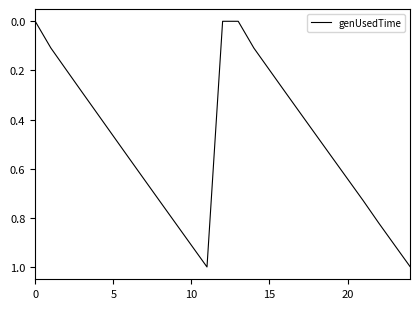

What is the difference between the maximum and minimum values?

1.0